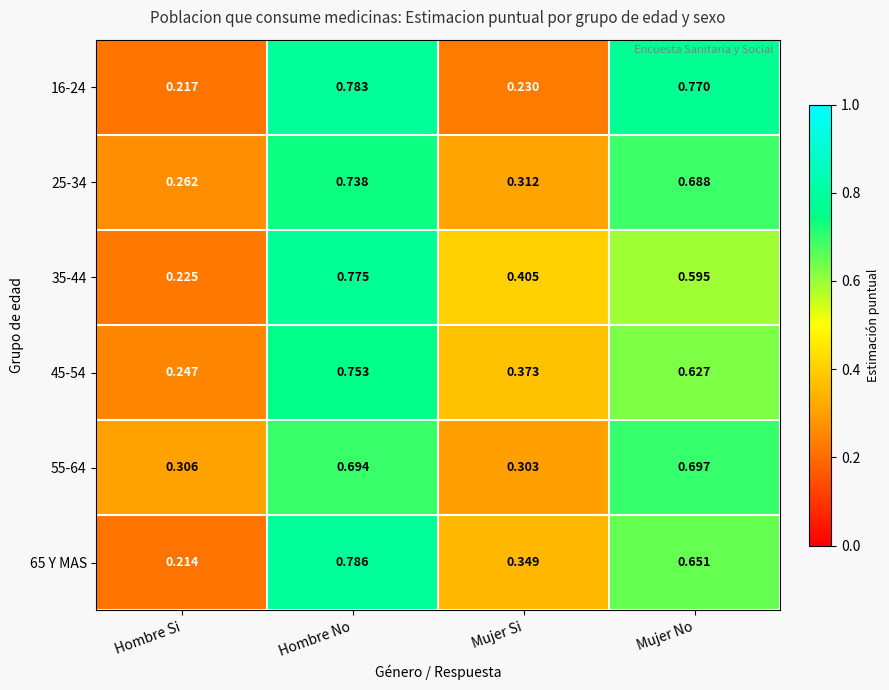

At which label does 25-34 reach its minimum?

Hombre Si